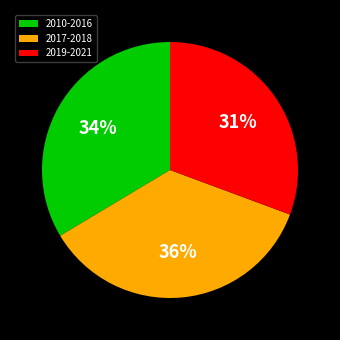

Which slice is the smallest?

2019-2021